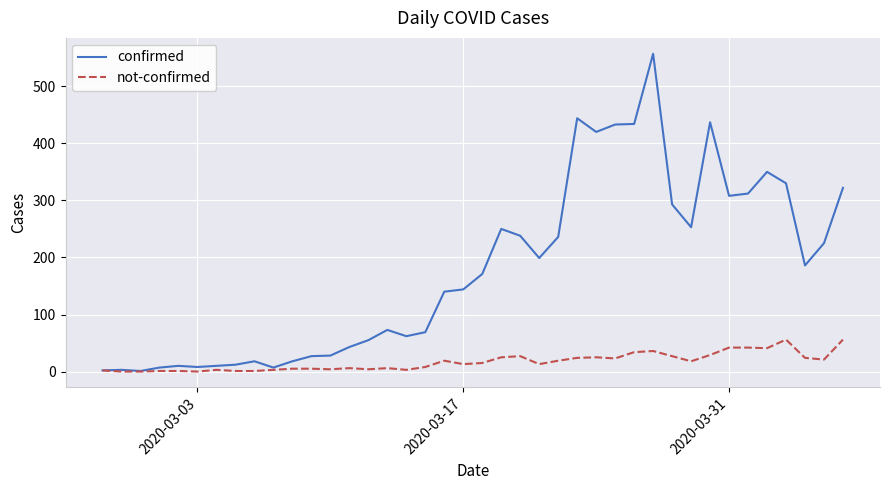

What is the greatest value displayed?

557